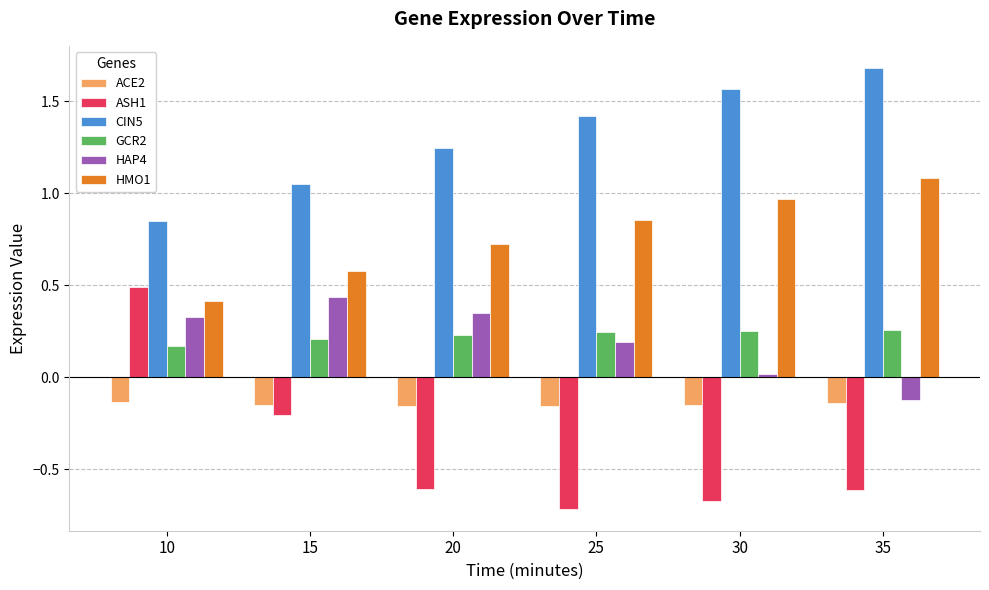

How many values in the HAP4 series are below 0?

1